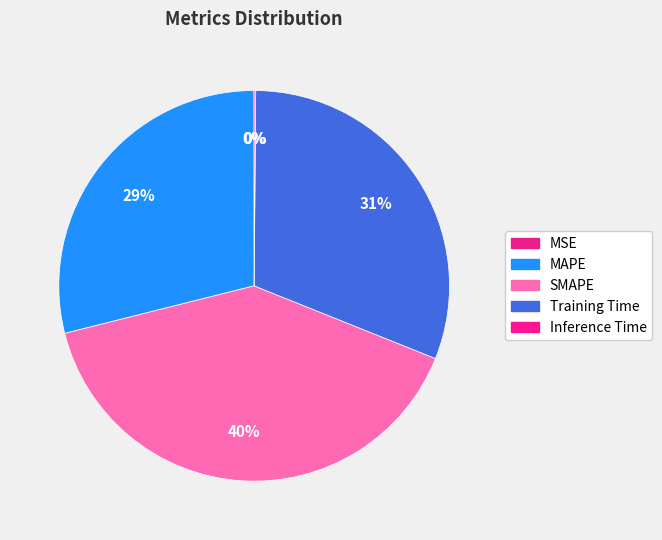

Which slice is the smallest?

MSE